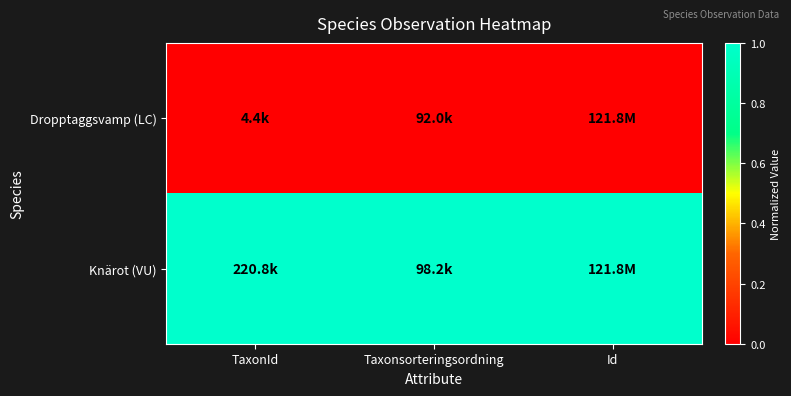

Rank the series by their average value, from lowest to highest.

Dropptaggsvamp (LC), Knärot (VU)